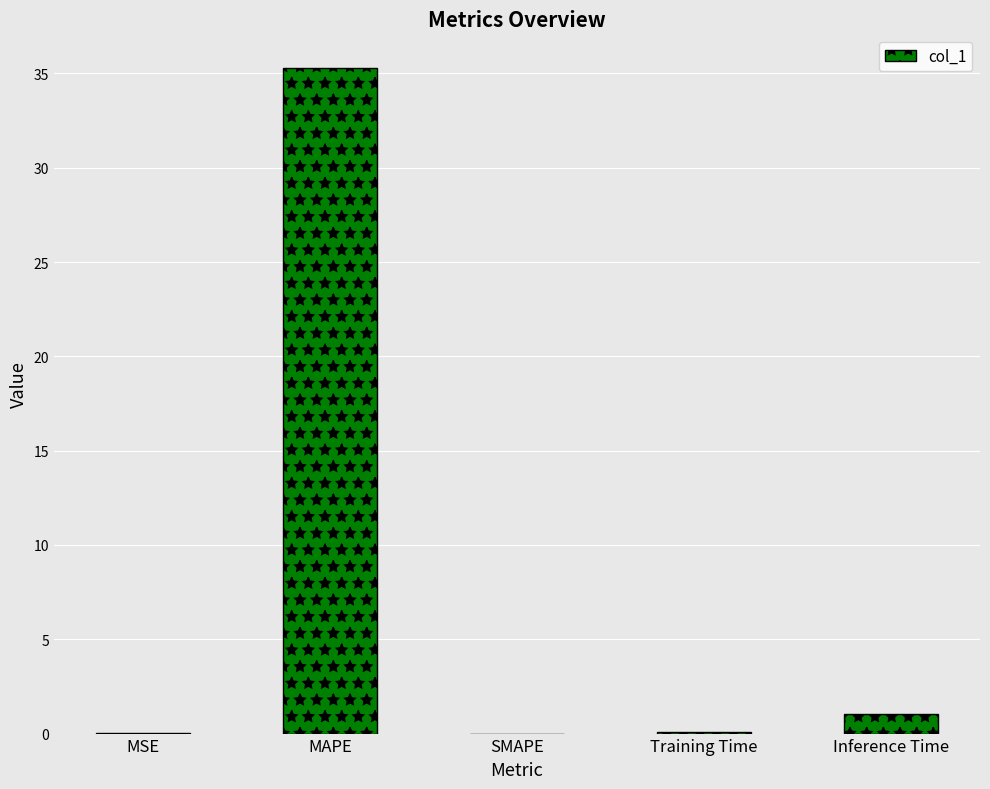

What is the change in value from MAPE to Inference Time?

-34.3